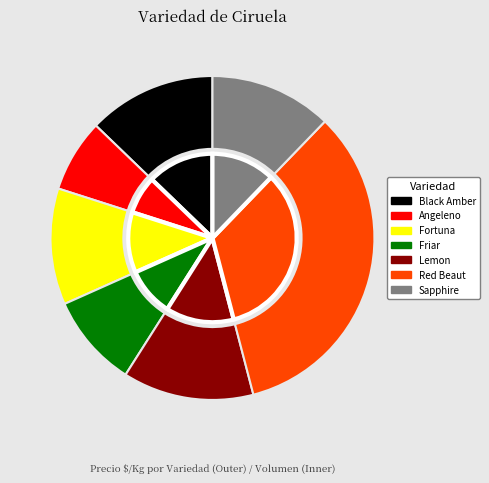

Combined, what portion of the pie is Angeleno and Lemon?

20.4%